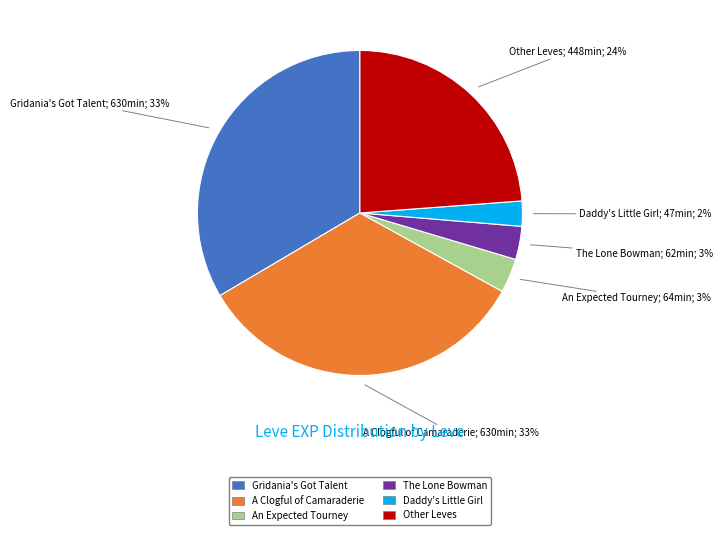

Does any single category account for the majority?

No